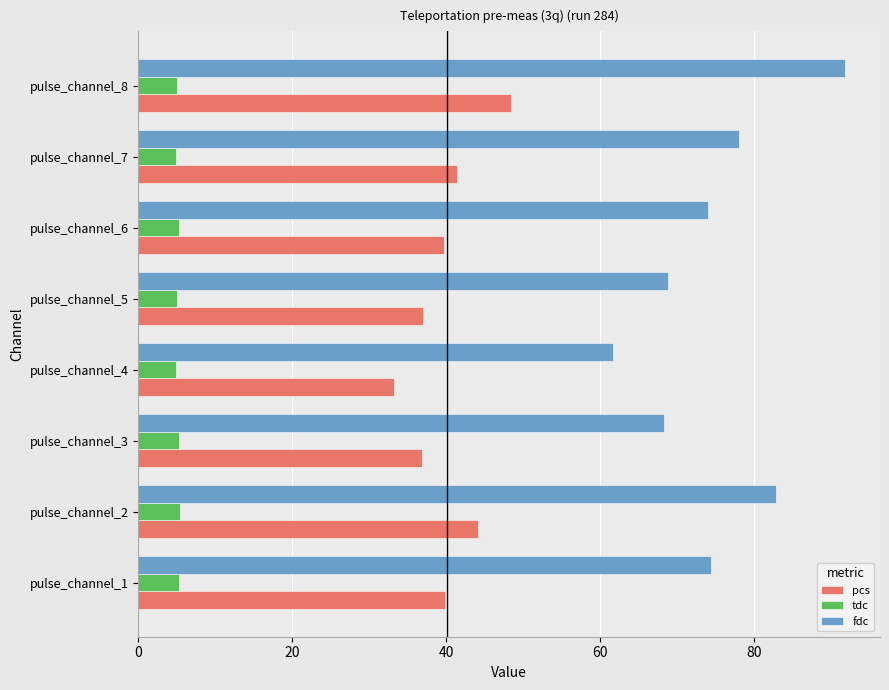

At which category is the sum across all series the highest?

pulse_channel_8